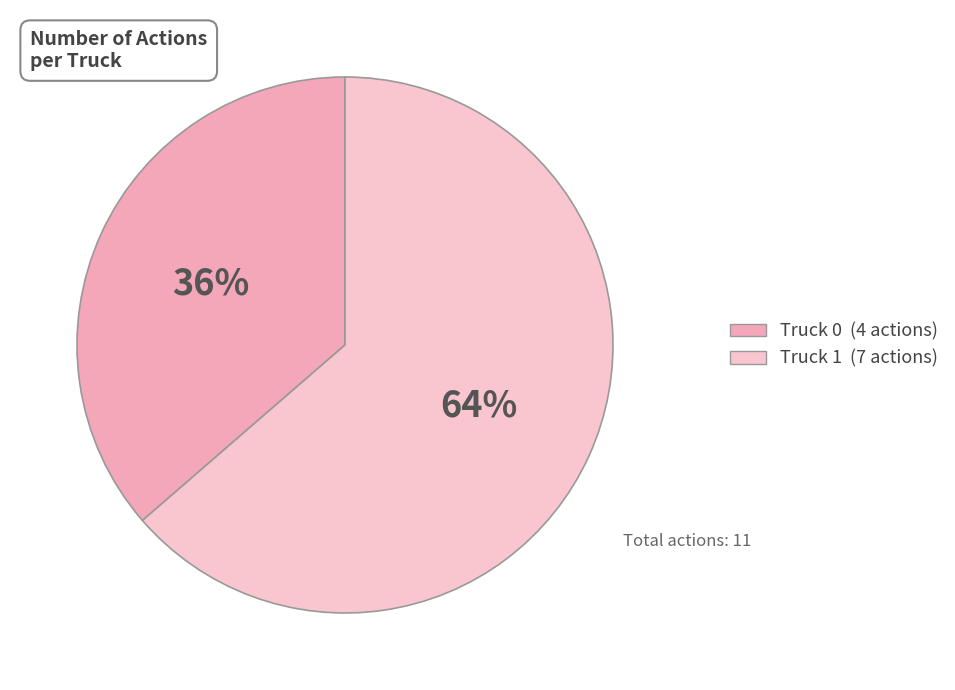

To the nearest percent, what percentage of the pie is Truck 1?

64%